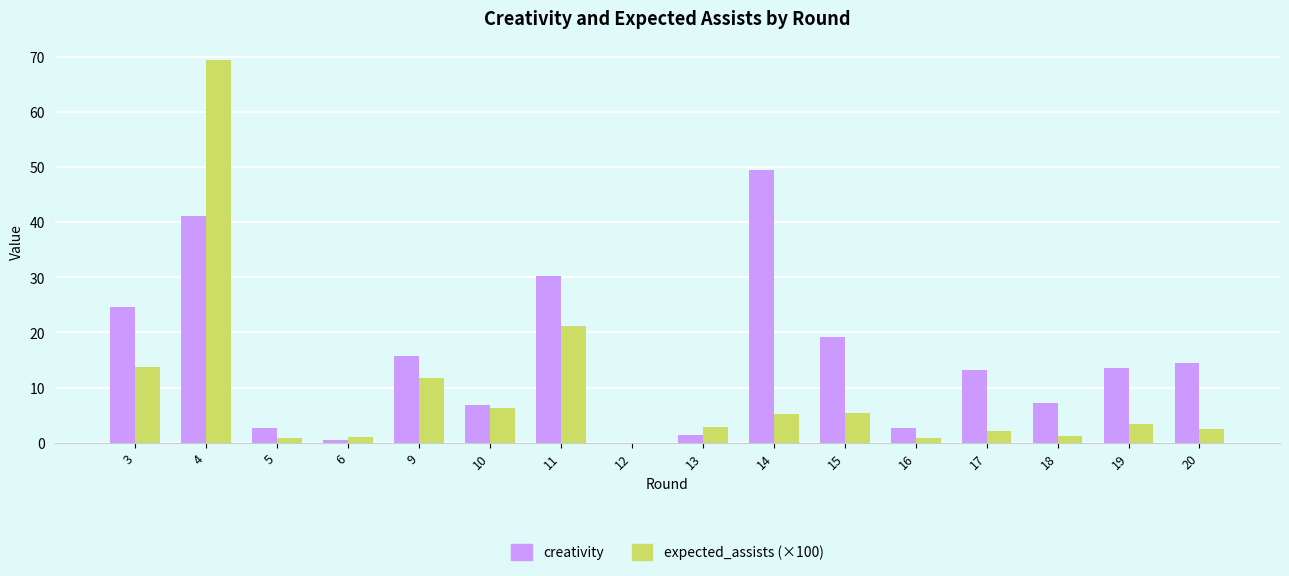

Which series has the widest spread of values?

expected_assists (×100)